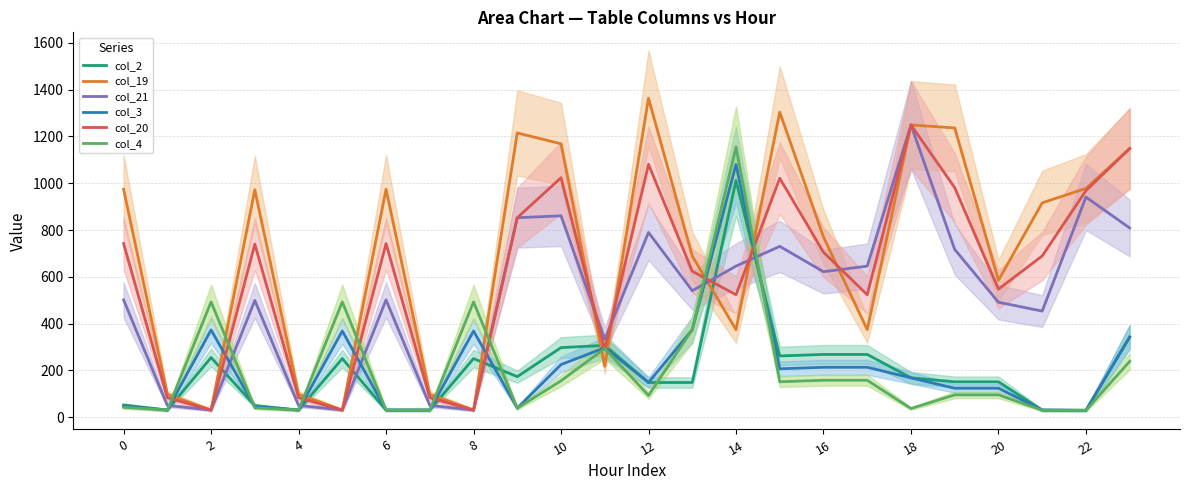

Count the number of data series in this chart.

6